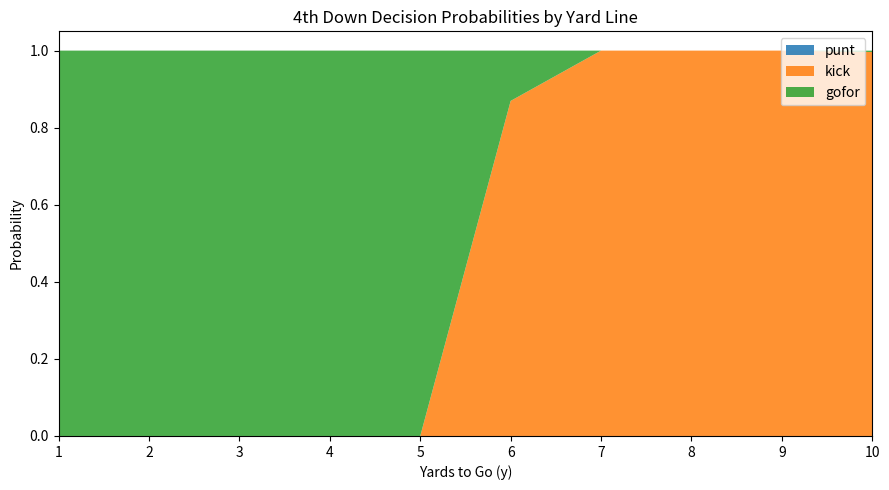

Reading right to left, list all the values displayed in this chart.

punt: 10=0.0	9=0.0	8=0.0	7=0.0	6=0.0	5=0.0	4=0.0	3=0.0	2=0.0	1=0.0
kick: 10=1.0	9=1.0	8=1.0	7=1.0	6=0.9	5=0.0	4=0.0	3=0.0	2=0.0	1=0.0
gofor: 10=0.0	9=0.0	8=0.0	7=0.0	6=0.1	5=1.0	4=1.0	3=1.0	2=1.0	1=1.0